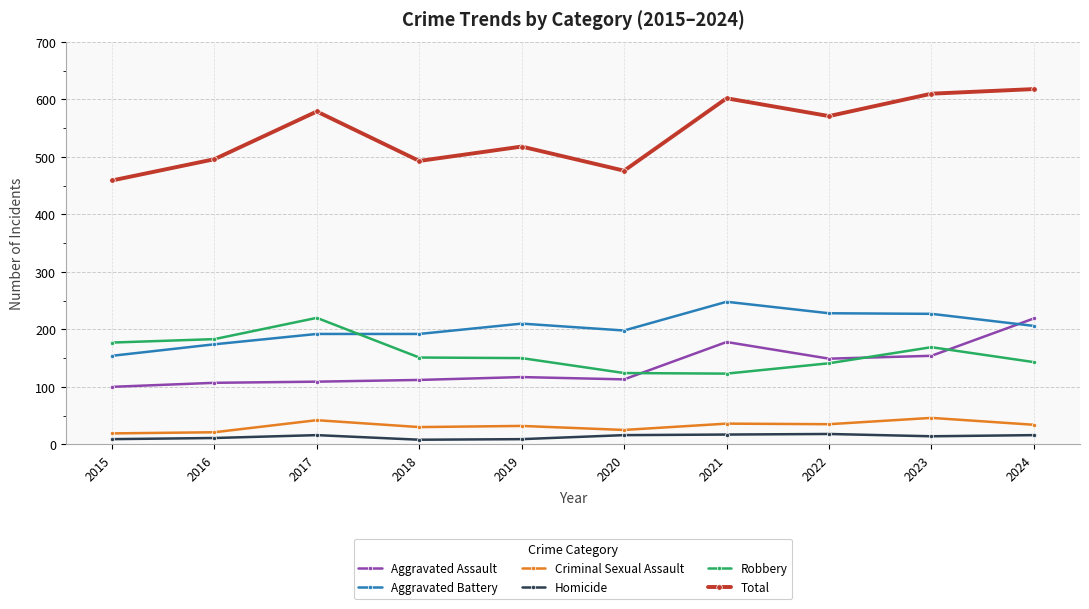

What is the value of the Total point at the 10th from the left?

618